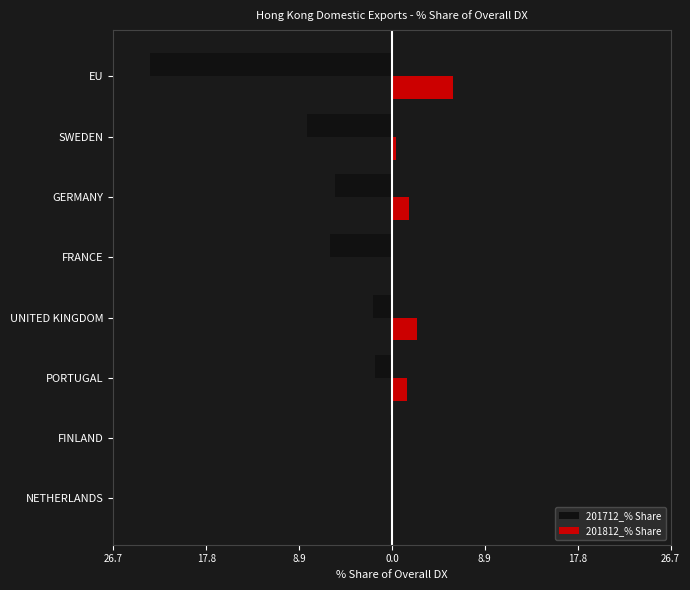

What are all the series names shown in the legend?

201712_% Share, 201812_% Share